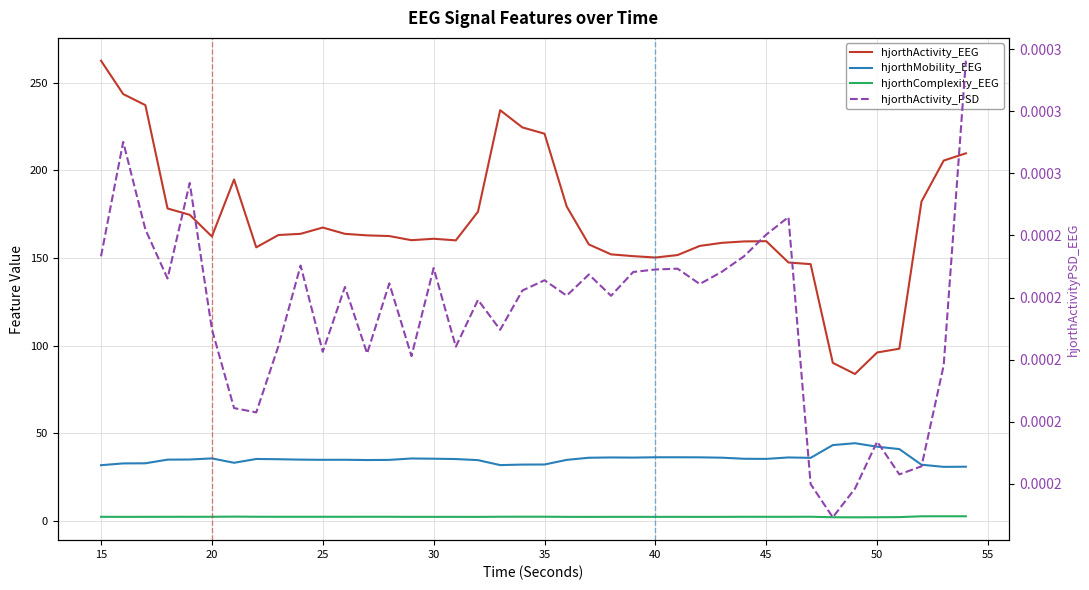

Reading right to left, transcribe all the data shown in this chart.

hjorthActivity_EEG: 209.8	205.6	182.3	98.4	96.2	83.9	90.3	146.6	147.5	159.7	159.5	158.7	157.0	151.8	150.4	151.1	152.2	157.8	179.5	221.0	224.6	234.4	176.5	160.1	161.1	160.2	162.6	163.0	163.9	167.4	163.9	163.2	156.2	194.8	162.4	174.7	178.3	237.3	243.6	262.6
hjorthMobility_EEG: 31.0	31.0	32.2	41.1	42.5	44.4	43.4	36.1	36.3	35.5	35.6	36.2	36.4	36.4	36.4	36.2	36.3	36.2	34.9	32.3	32.3	32.0	34.8	35.4	35.6	35.7	34.9	34.8	35.0	35.0	35.1	35.3	35.5	33.3	35.8	35.2	35.1	33.0	32.9	31.9
hjorthComplexity_EEG: 2.8	2.8	2.8	2.3	2.2	2.2	2.2	2.5	2.5	2.5	2.5	2.4	2.4	2.4	2.4	2.4	2.4	2.4	2.4	2.5	2.5	2.5	2.4	2.4	2.4	2.4	2.5	2.5	2.5	2.5	2.5	2.5	2.5	2.6	2.5	2.5	2.5	2.5	2.4	2.5
hjorthActivity_PSD: 0.0	0.0	0.0	0.0	0.0	0.0	0.0	0.0	0.0	0.0	0.0	0.0	0.0	0.0	0.0	0.0	0.0	0.0	0.0	0.0	0.0	0.0	0.0	0.0	0.0	0.0	0.0	0.0	0.0	0.0	0.0	0.0	0.0	0.0	0.0	0.0	0.0	0.0	0.0	0.0